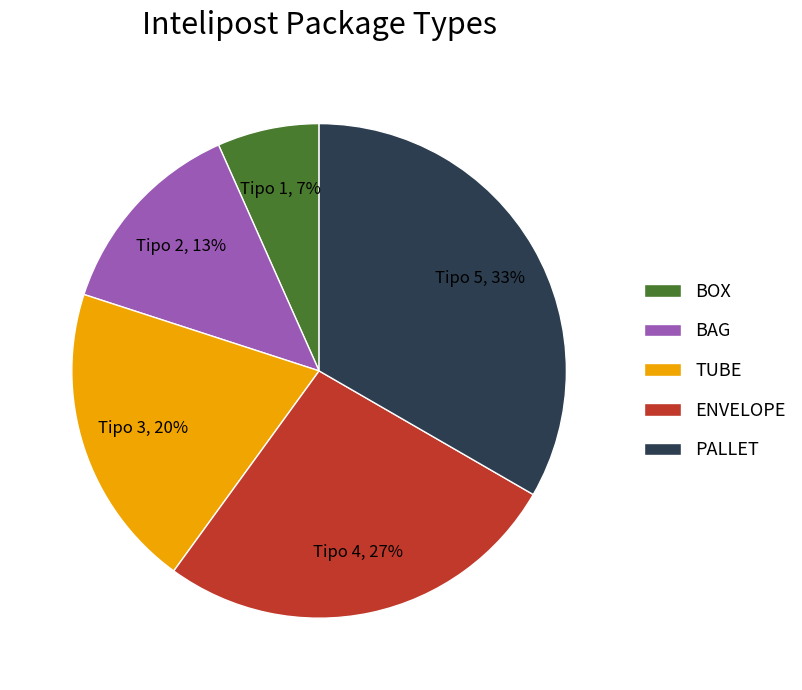

Is there any slice that represents more than half of the pie?

No